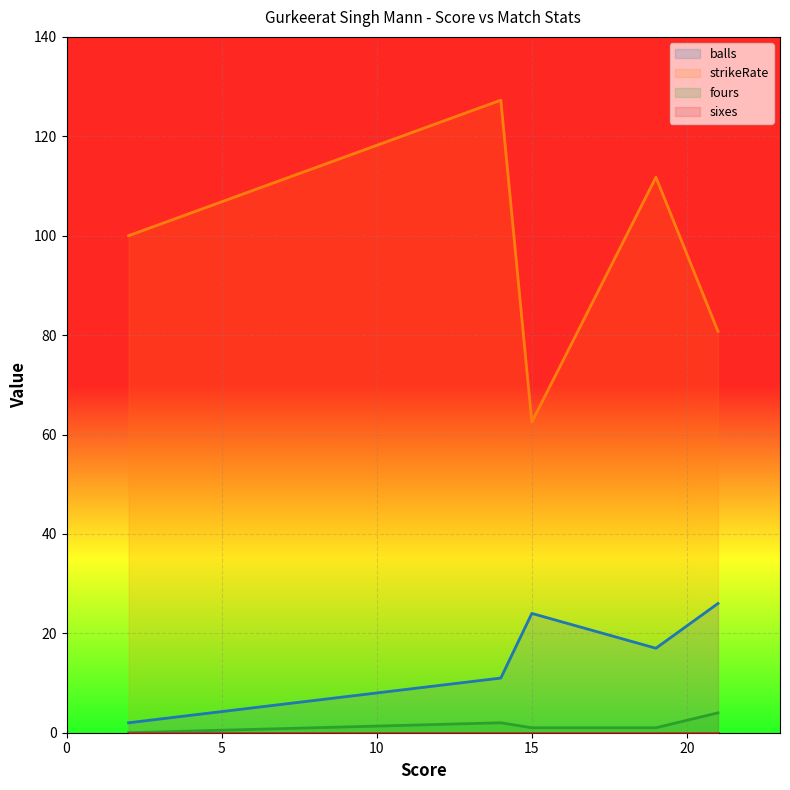

True or false: fours and sixes intersect in this chart.

False